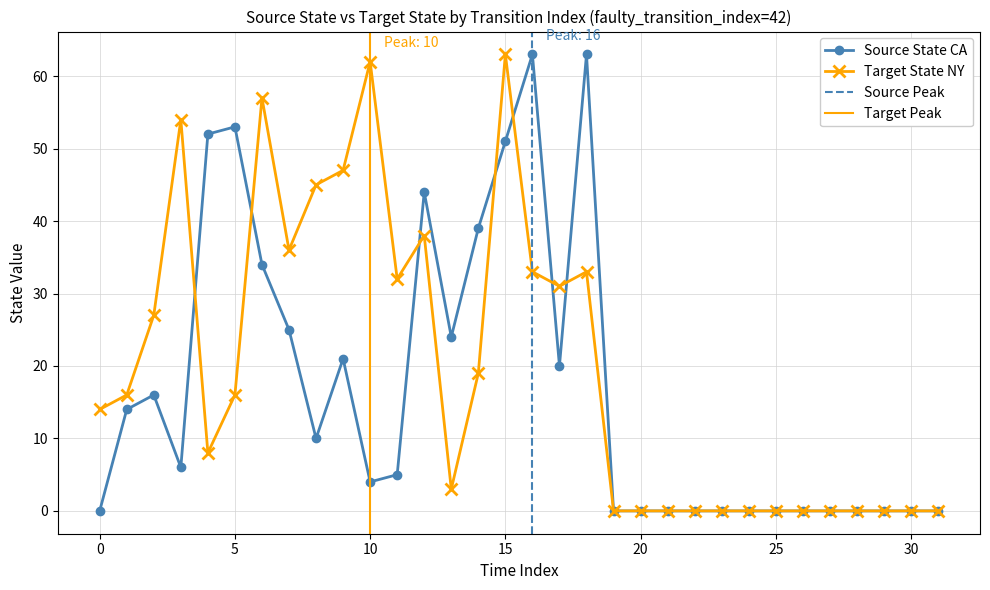

Which has a higher value, 1 or 21?

1